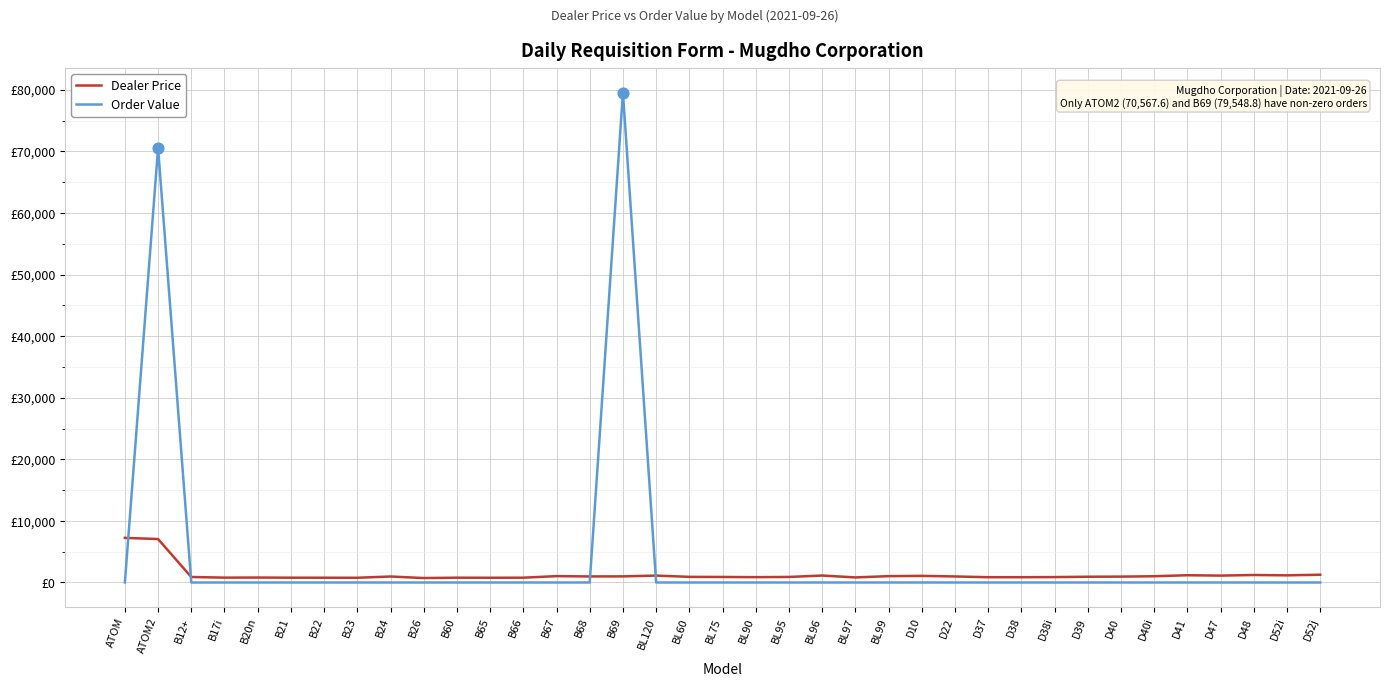

What are all the series names shown in the legend?

Dealer Price, Order Value